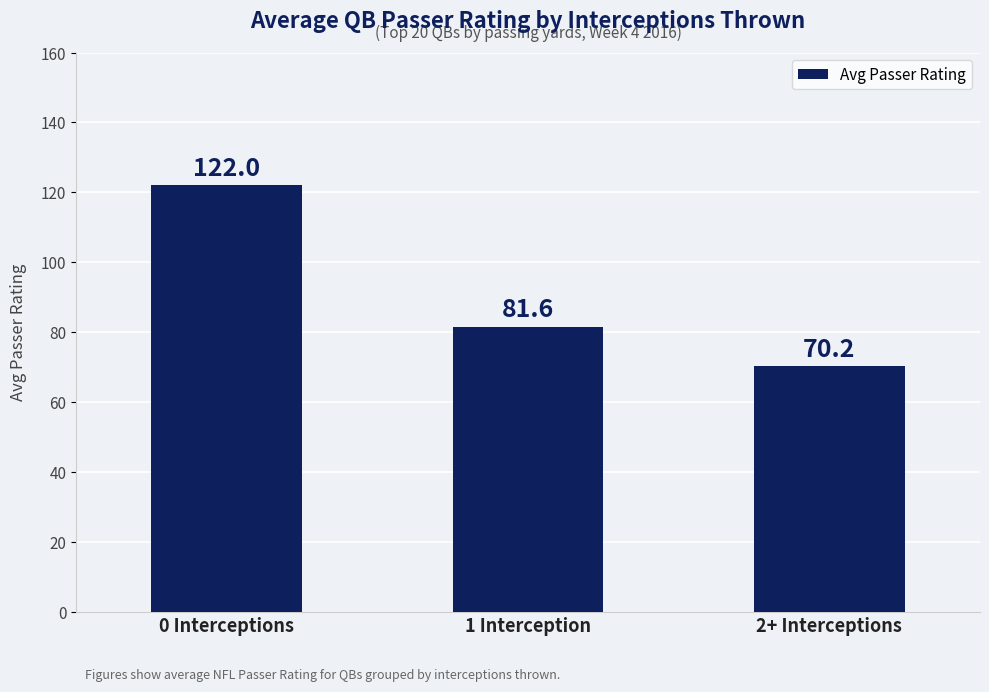

List the labels in order of value, smallest first.

2+ Interceptions, 1 Interception, 0 Interceptions